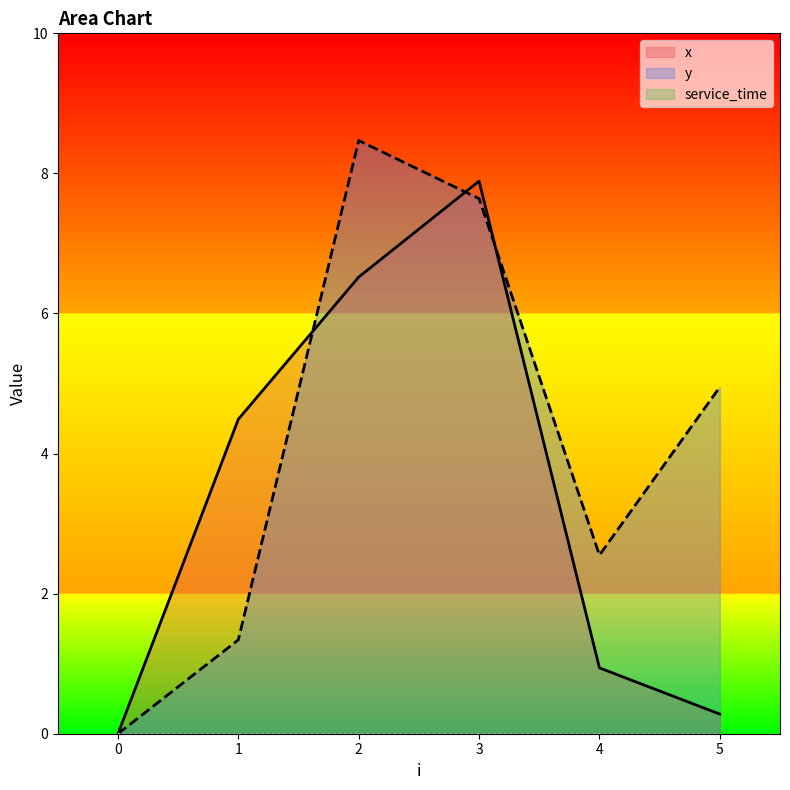

At 0, list the series in order from smallest to largest.

x, y